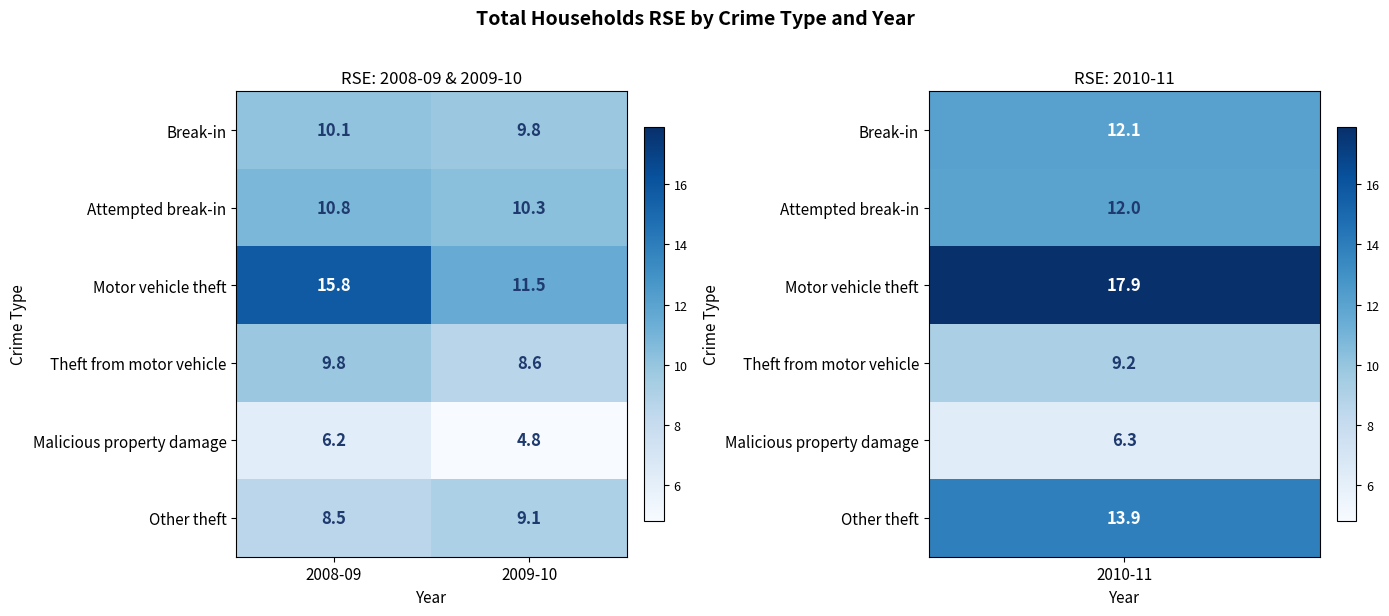

What is the average value of the Other theft series?

8.8